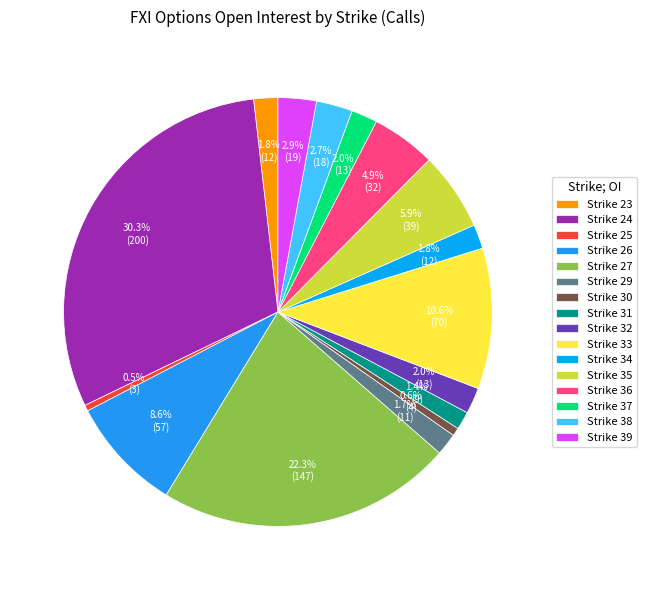

What is the largest slice in the pie chart?

Strike 24